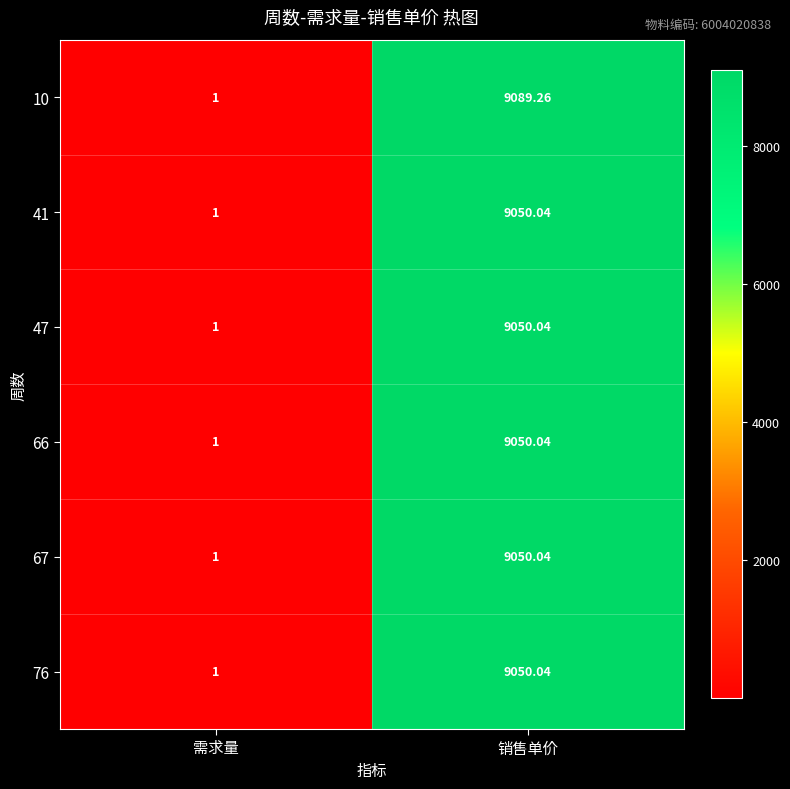

Where is 41 nearest to the value 4525?

需求量